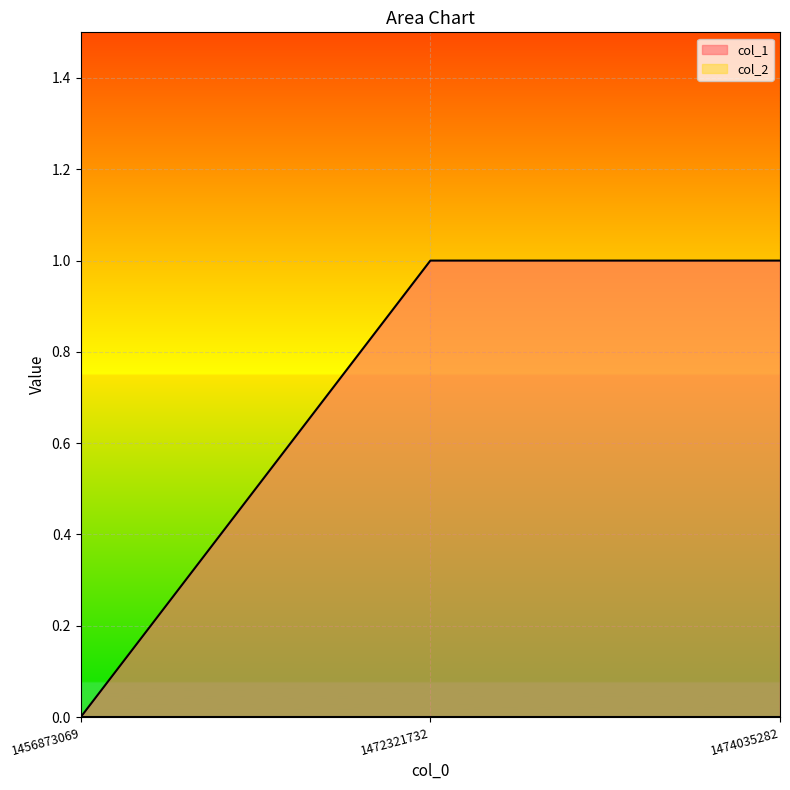

Is it true that the value at 1472321732 is 0?

False